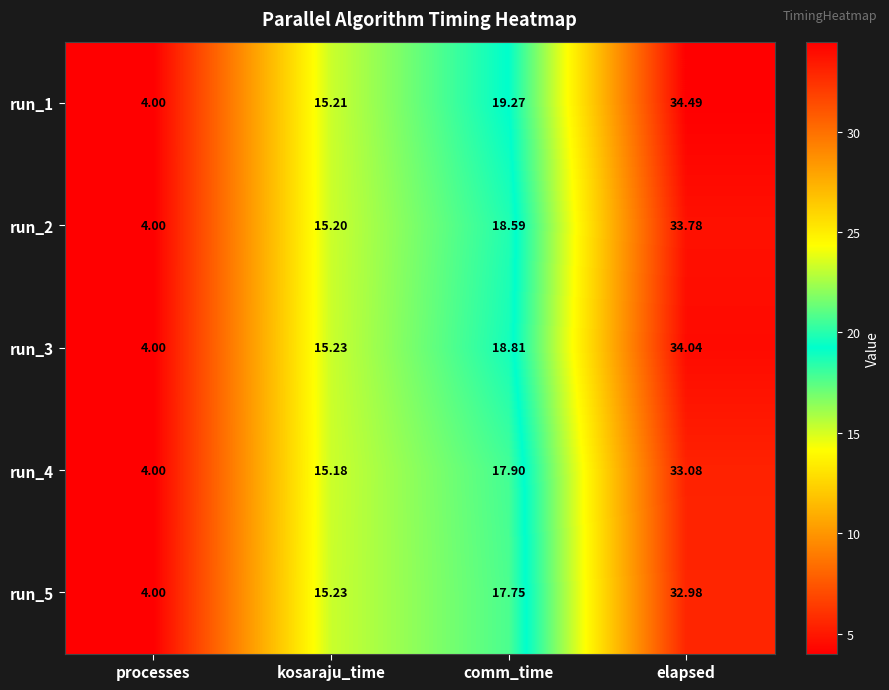

What is the total value across all series at comm_time?

92.3